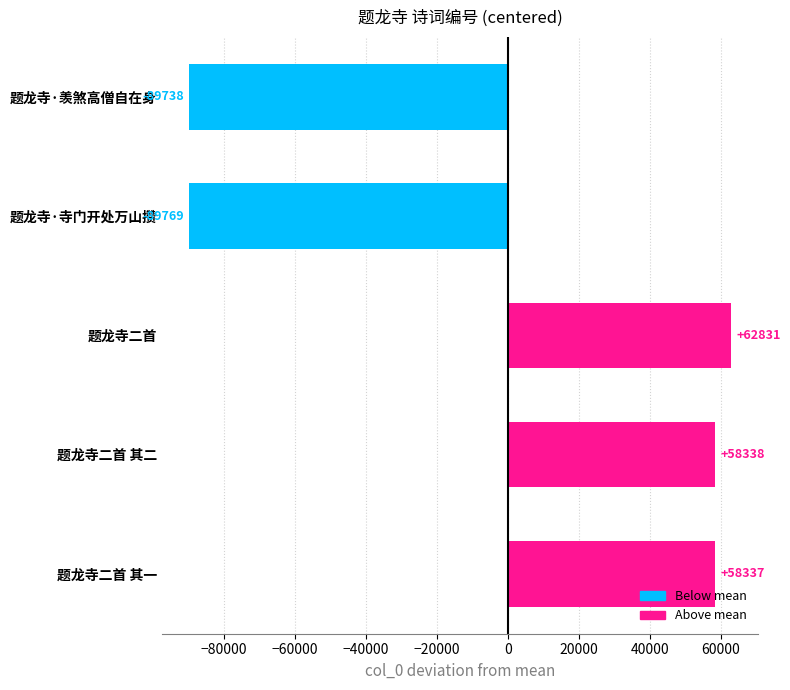

Read the value at 题龙寺二首.

62831.2